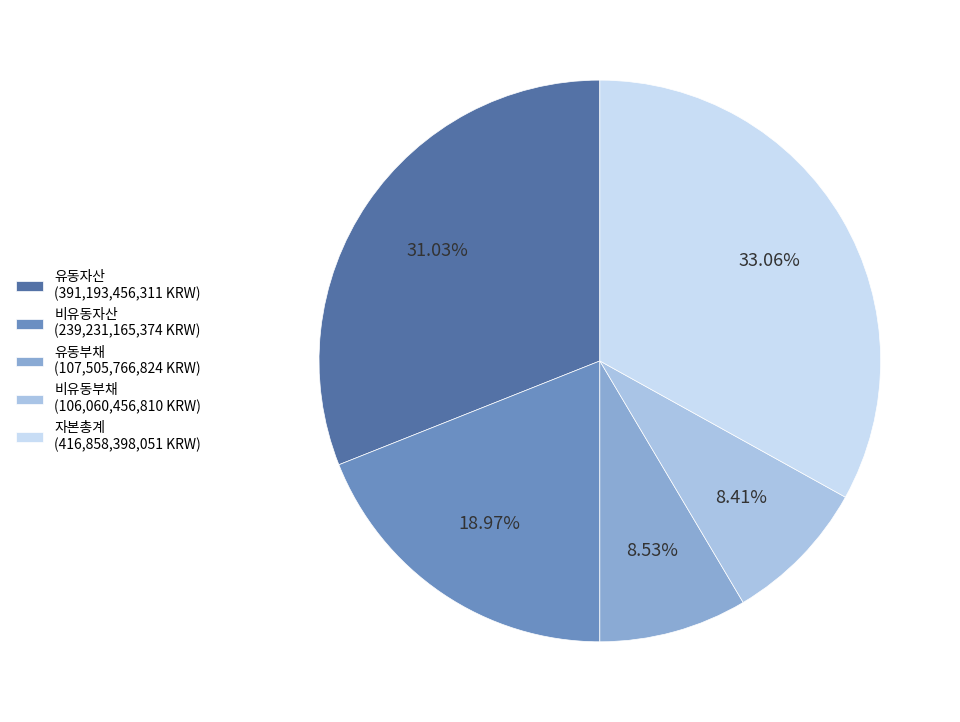

Count the number of slices in the pie.

5